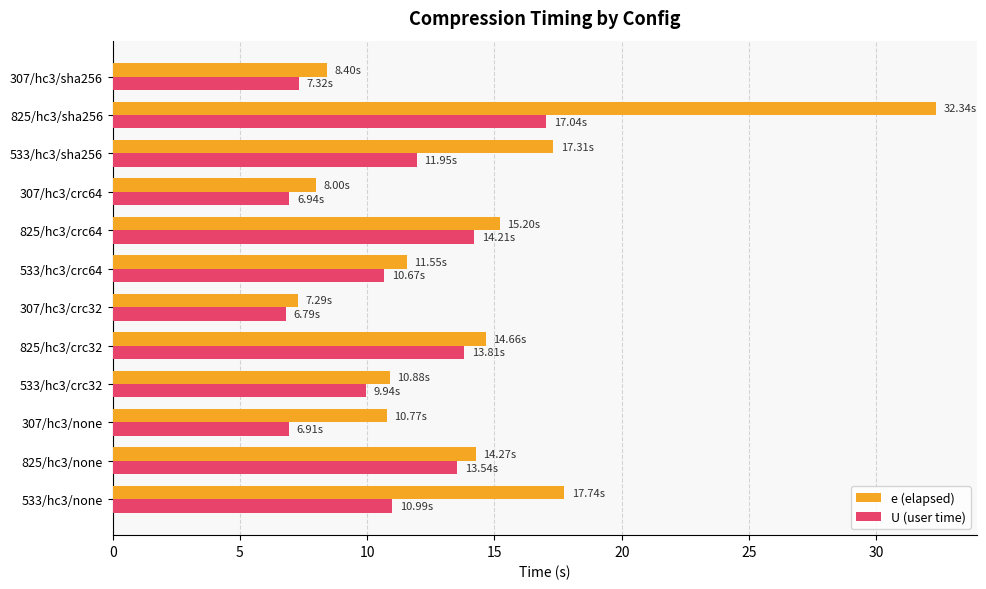

Rank the series by their average value, from highest to lowest.

e (elapsed), U (user time)